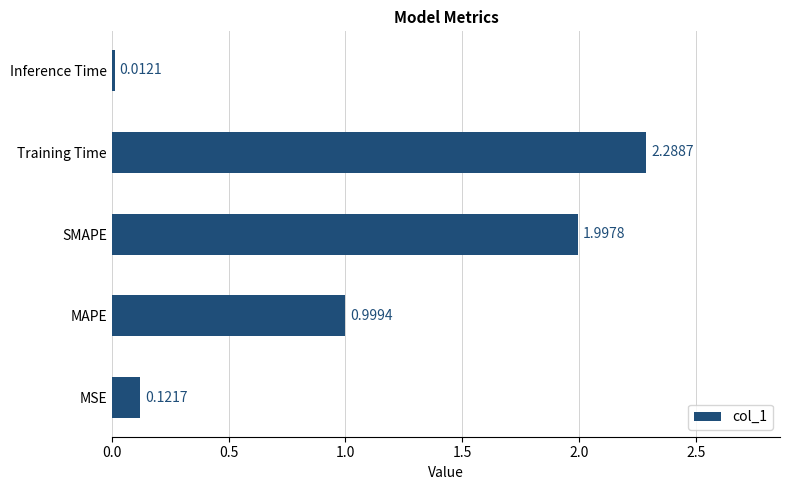

Which label corresponds to the largest value in the chart?

Training Time